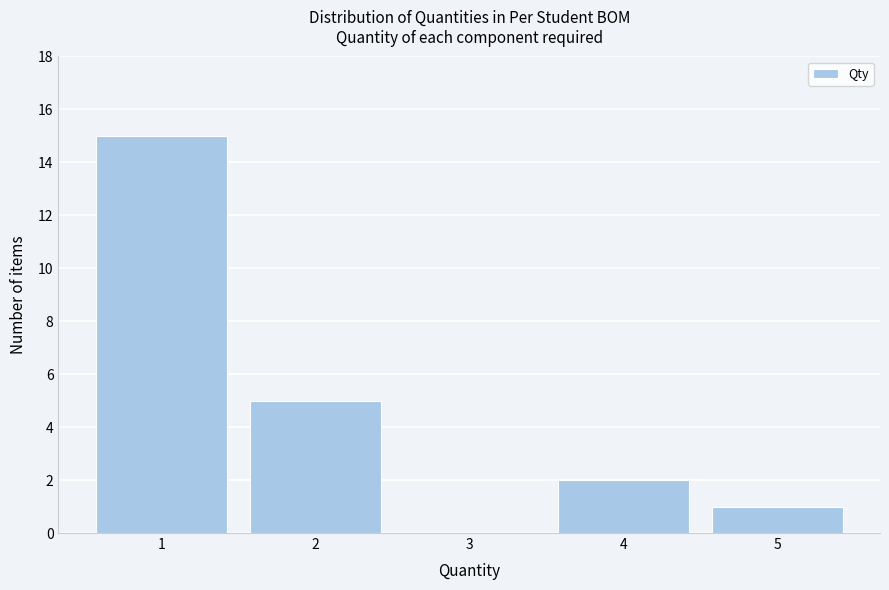

Which range on the x-axis has the tallest bar?

0.5 to 1.5